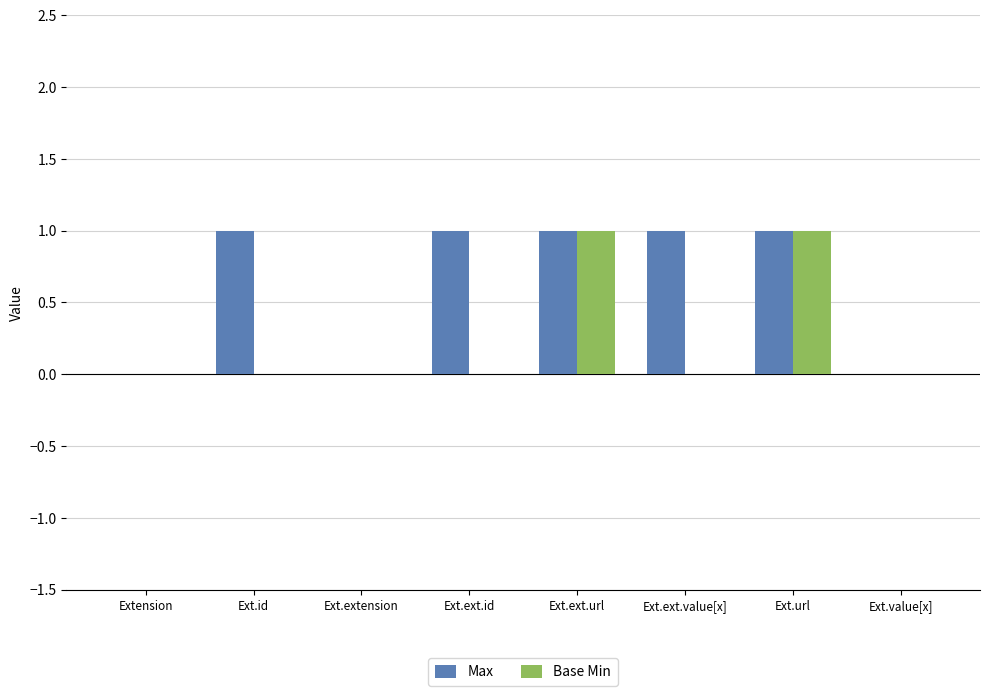

Is it true that Max equals 0 at Ext.value[x]?

True